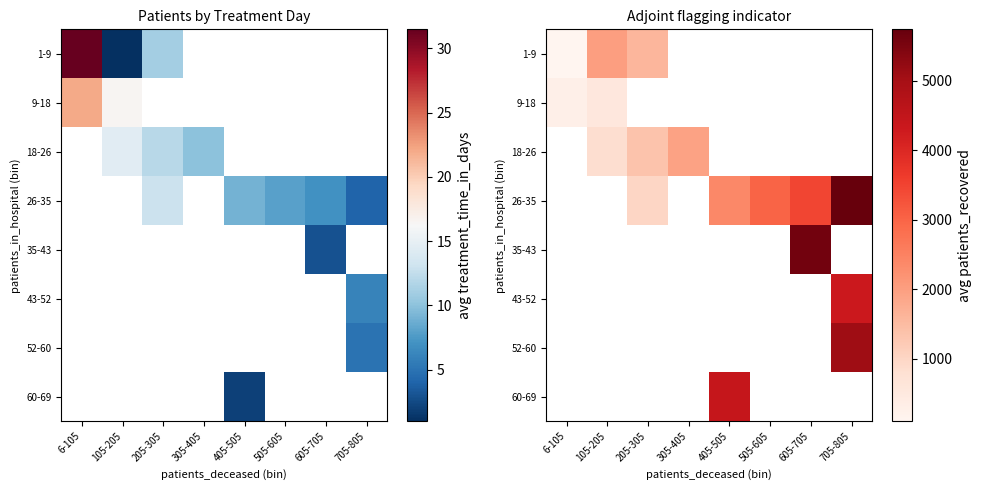

How many data points does each series have?

8